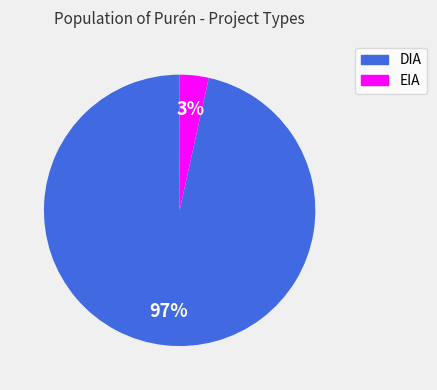

What percentage is the EIA slice, to the nearest percent?

3%